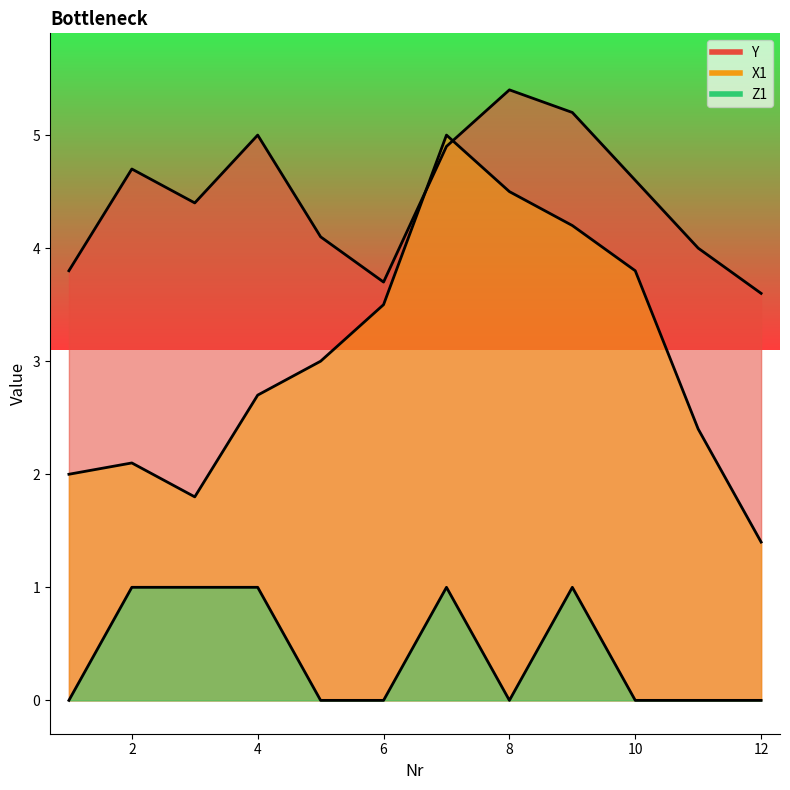

Which series ends up on top after the final intersection of Y and X1?

Y